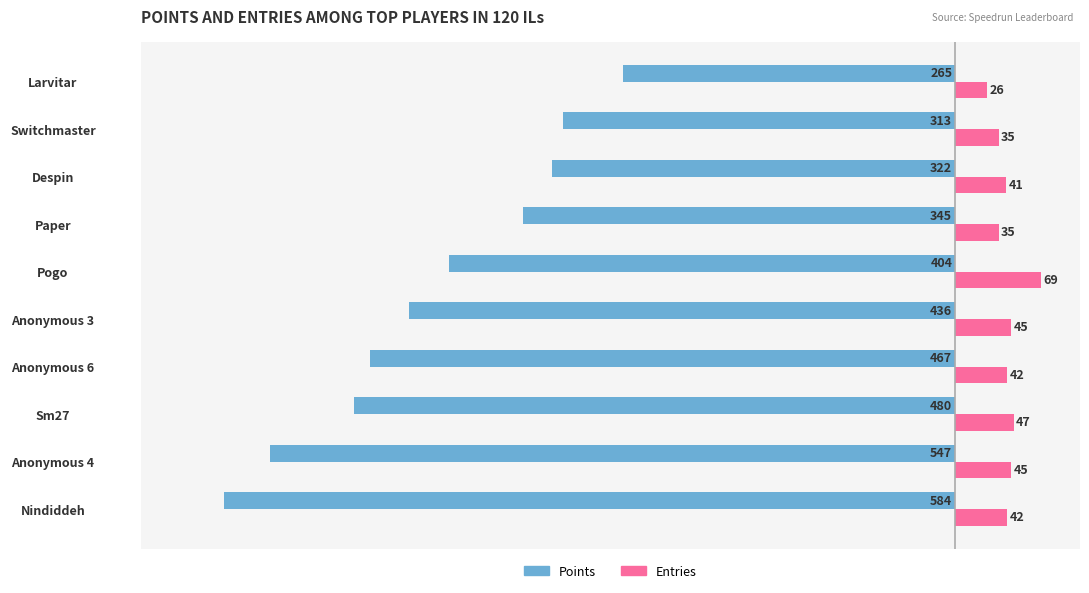

The value of Entries at Pogo is 106. True or false?

False